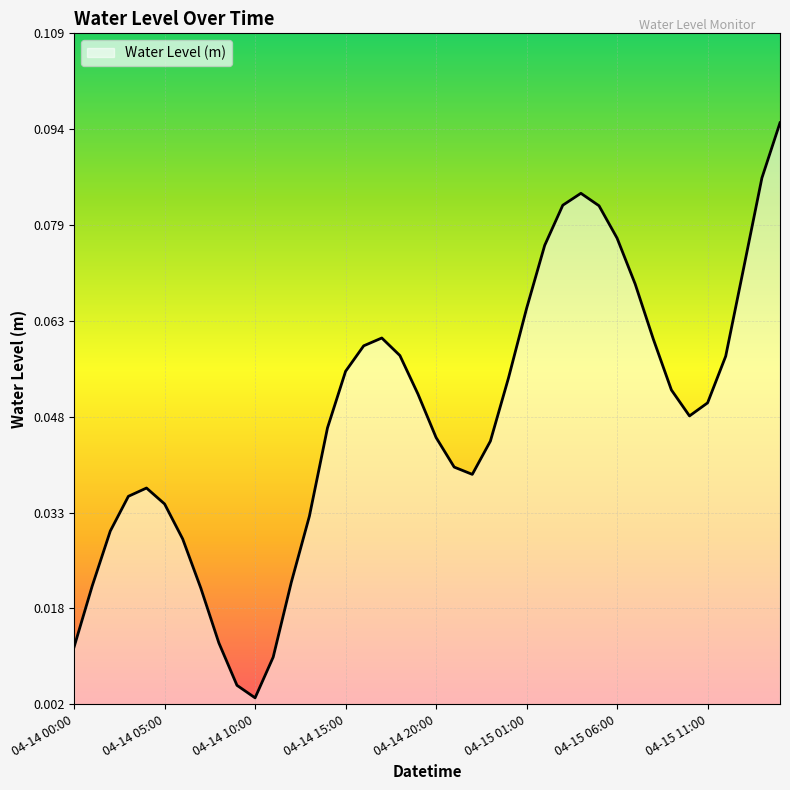

How many lines are shown in the chart?

1